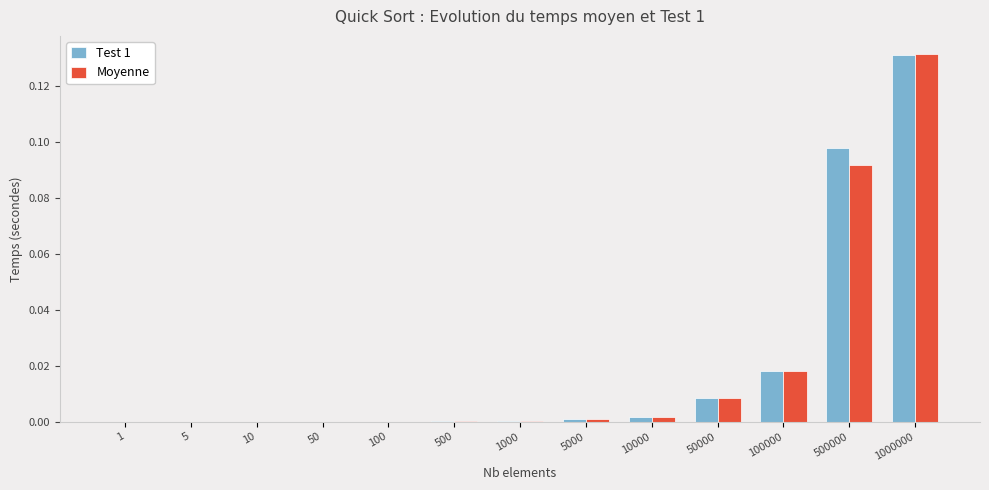

At which label does Moyenne reach its peak?

1000000